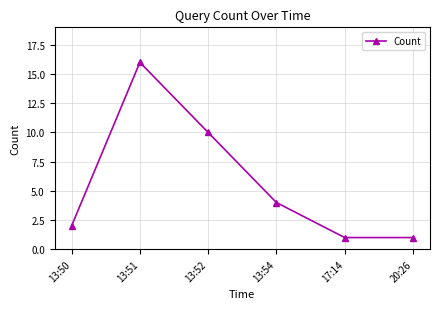

Reading left to right, what are all the values shown in this chart?

2	16	10	4	1	1